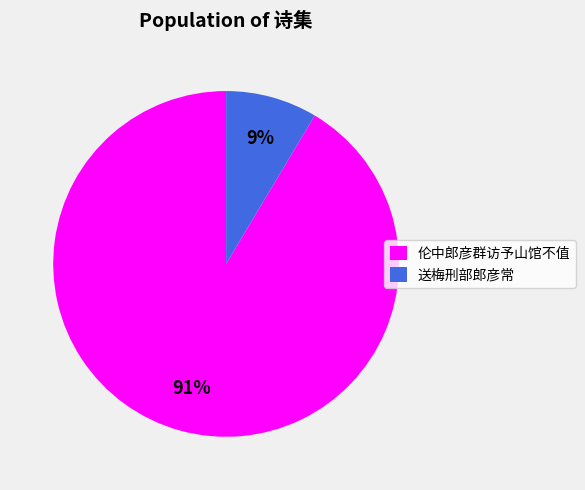

What percentage is the 送梅刑部郎彦常 slice, to the nearest percent?

9%